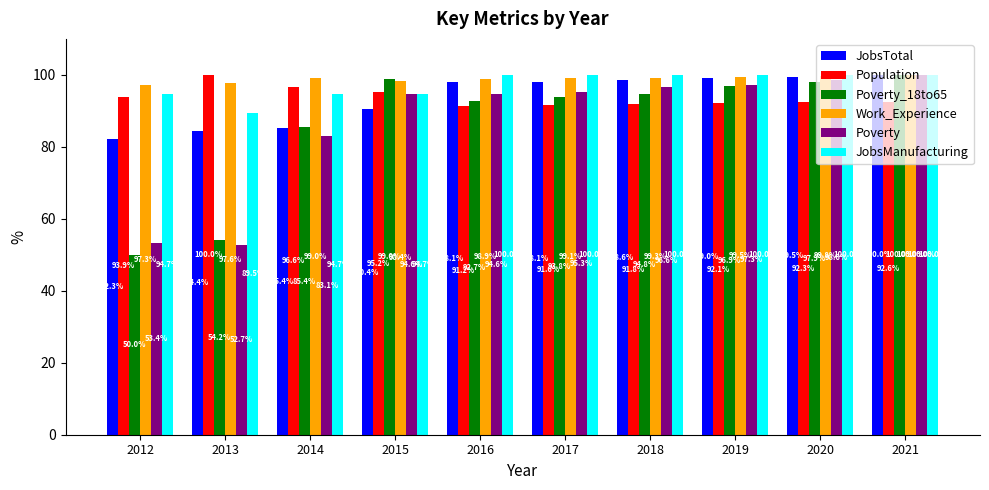

At which label does Work_Experience first exceed 99?

2014